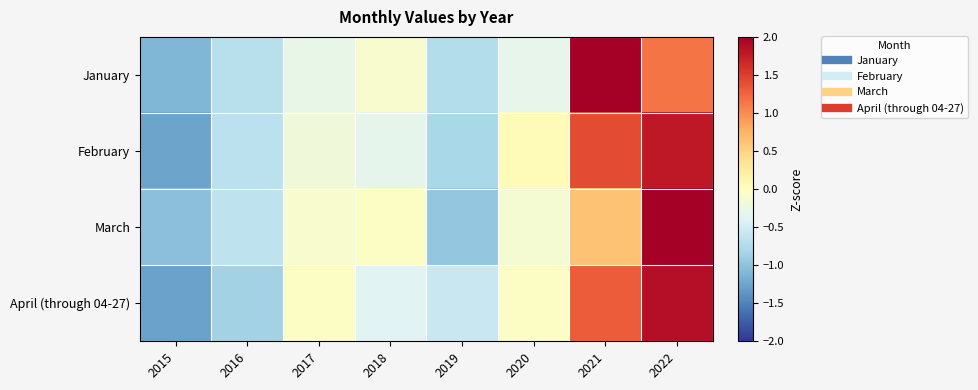

What is the maximum value shown in the chart?

2.3